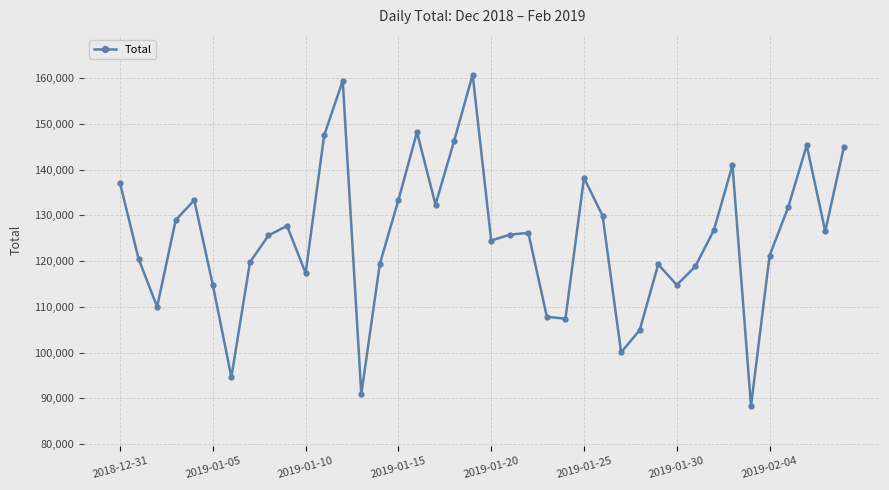

How many points are lower than both their immediate neighbors (excluding endpoints)?

11